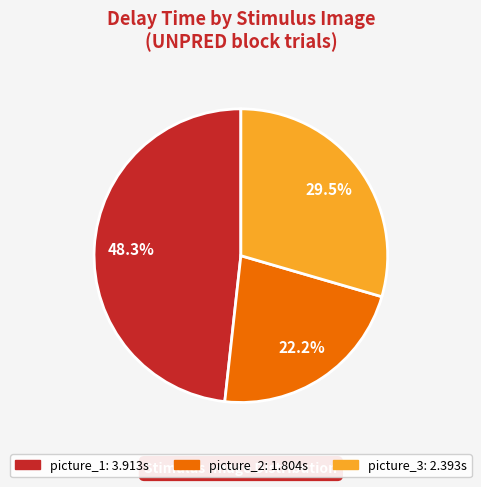

What is the ratio of the value at picture_3 to the value at picture_2?

1.3